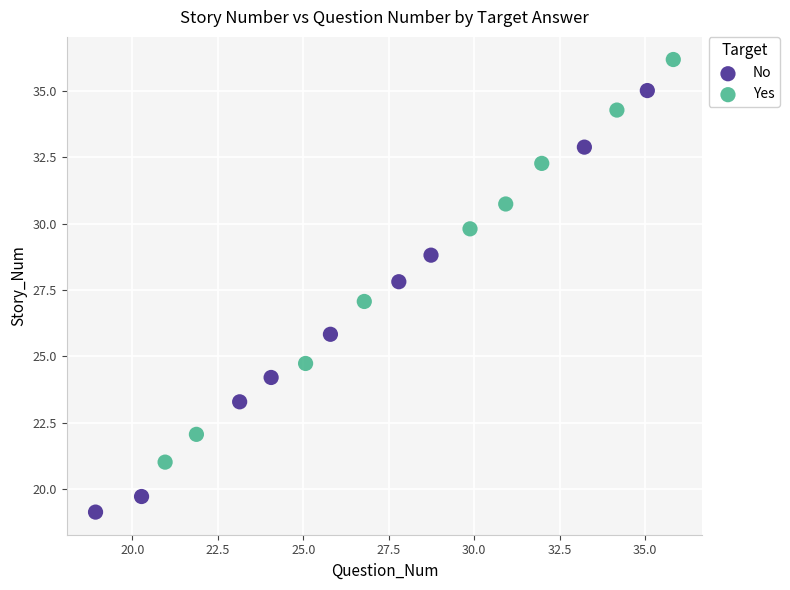

Which series contains the lowest Y value?

No